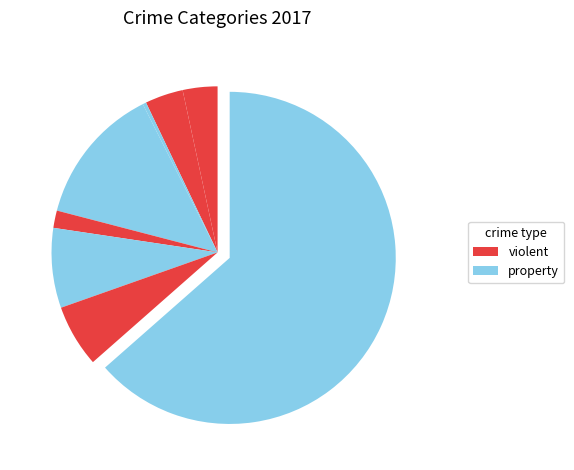

Count the number of slices in the pie.

8